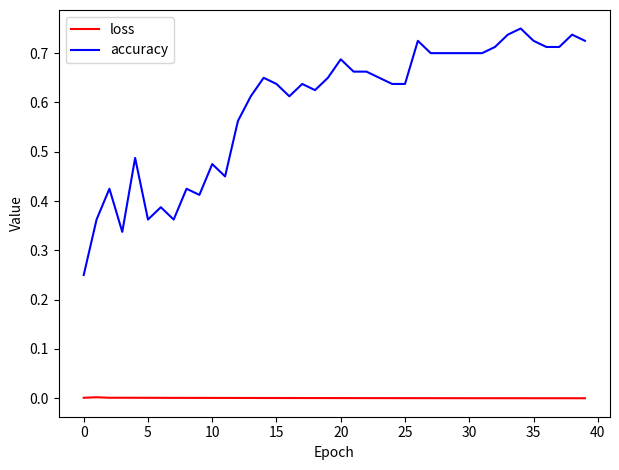

List the series in order of their overall mean, highest first.

accuracy, loss